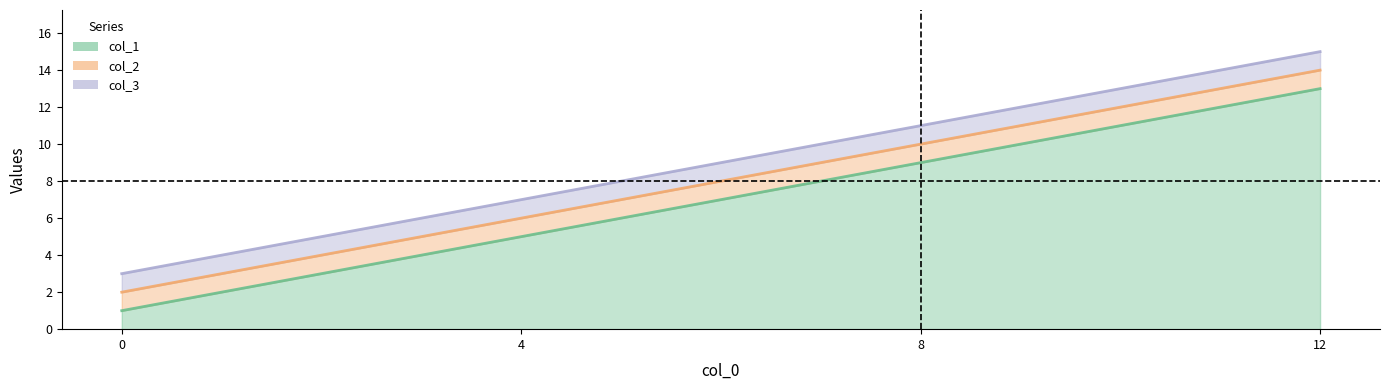

What is the average value of the col_1 series?

7